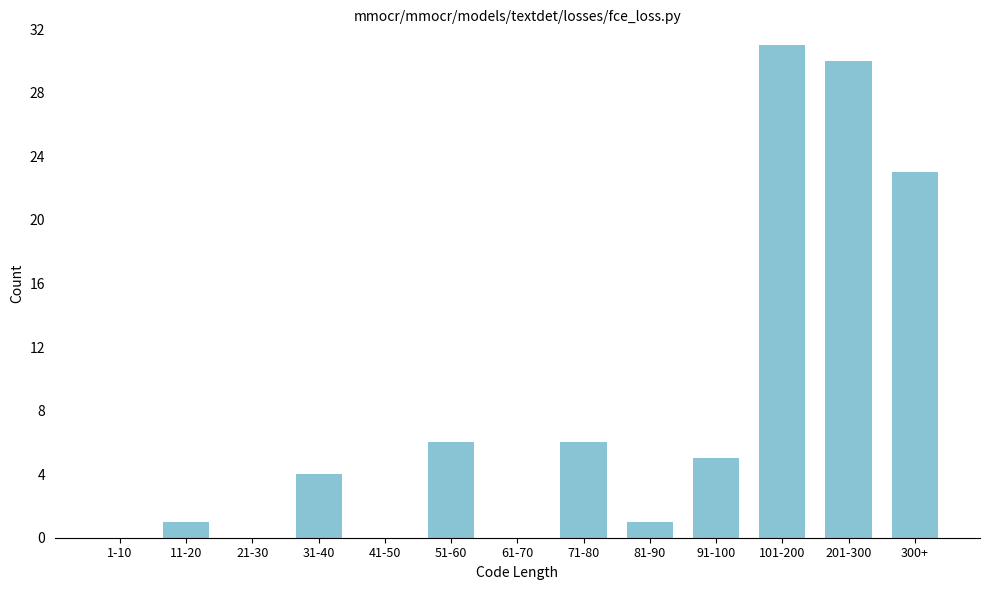

Reading left to right, list all the values displayed in this chart.

1-10=0	11-20=1	21-30=0	31-40=4	41-50=0	51-60=6	61-70=0	71-80=6	81-90=1	91-100=5	101-200=31	201-300=30	300+=23